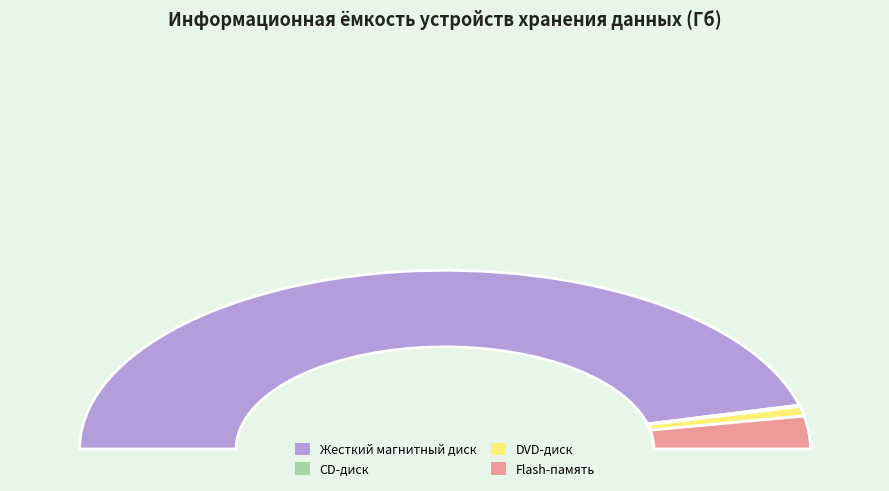

Do Flash-память and DVD-диск together represent more than half of the pie?

No